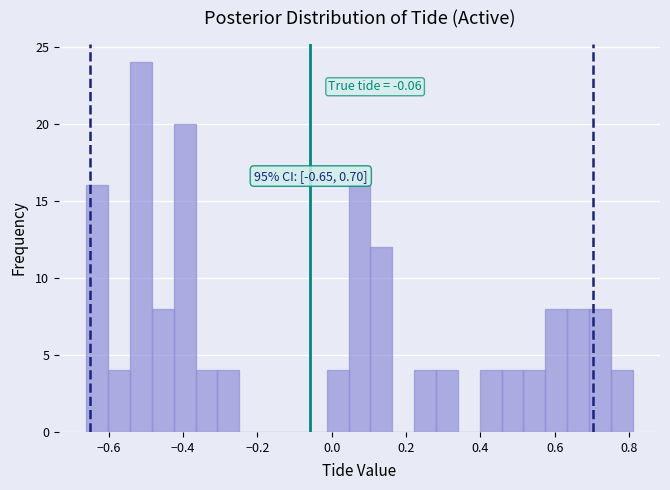

Read against the x-axis, roughly where is the centre of the tallest bar?

-0.52